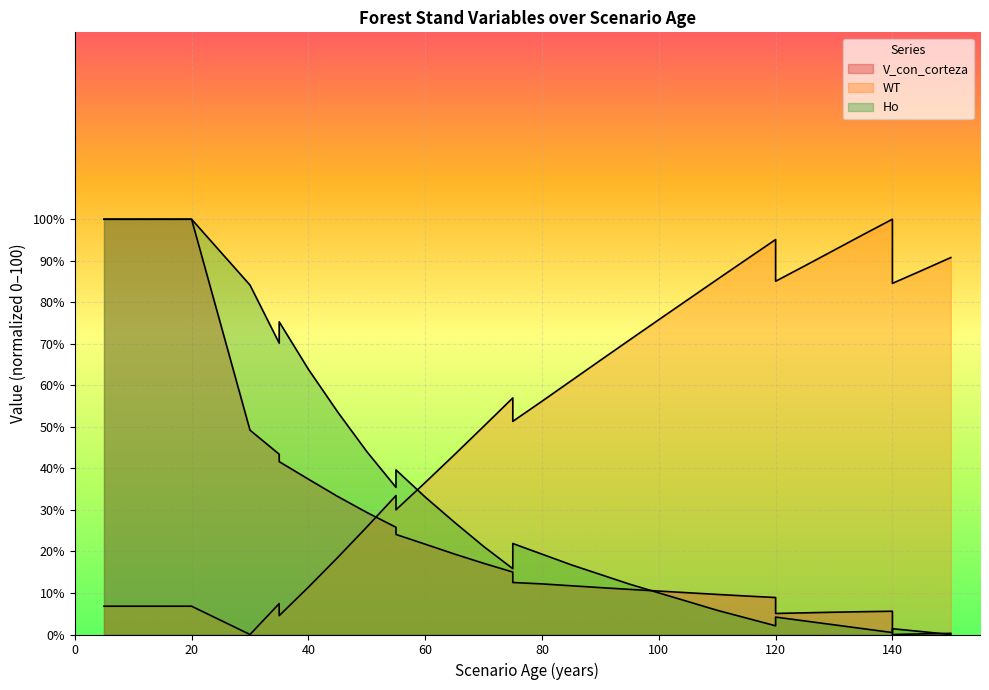

True or false: Ho has a value of 0.3 at 135.

False